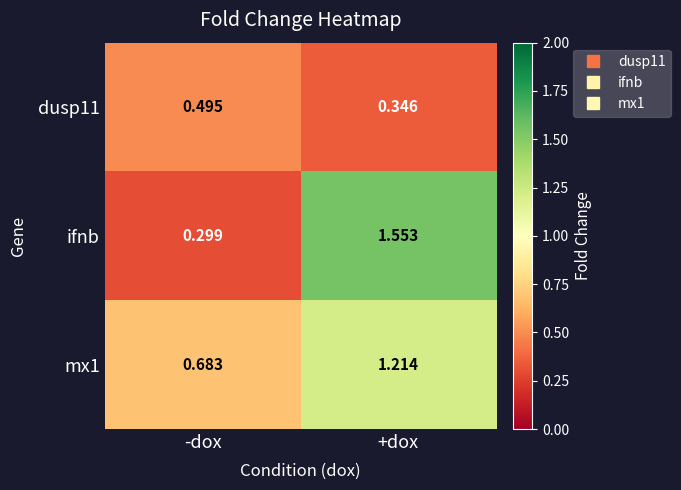

Between -dox and +dox, which series saw the biggest shift?

ifnb